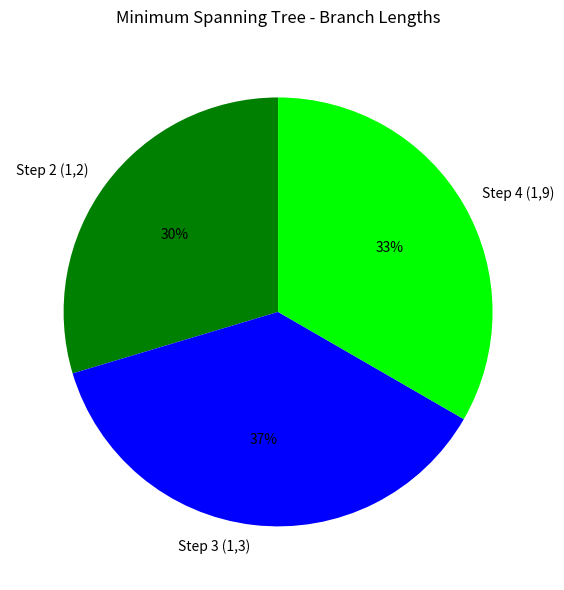

To the nearest percent, what is the average slice percentage?

33%